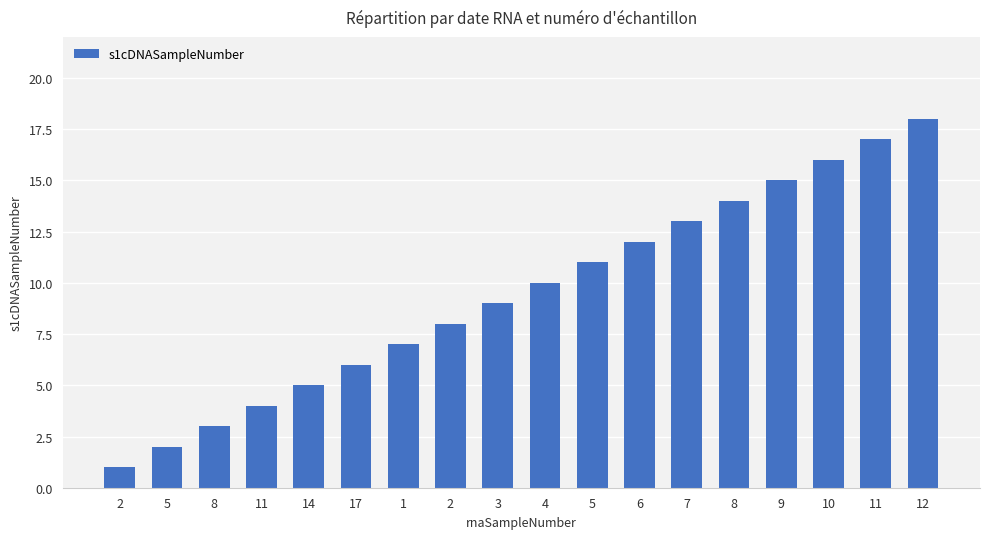

How many bars are there in total?

18